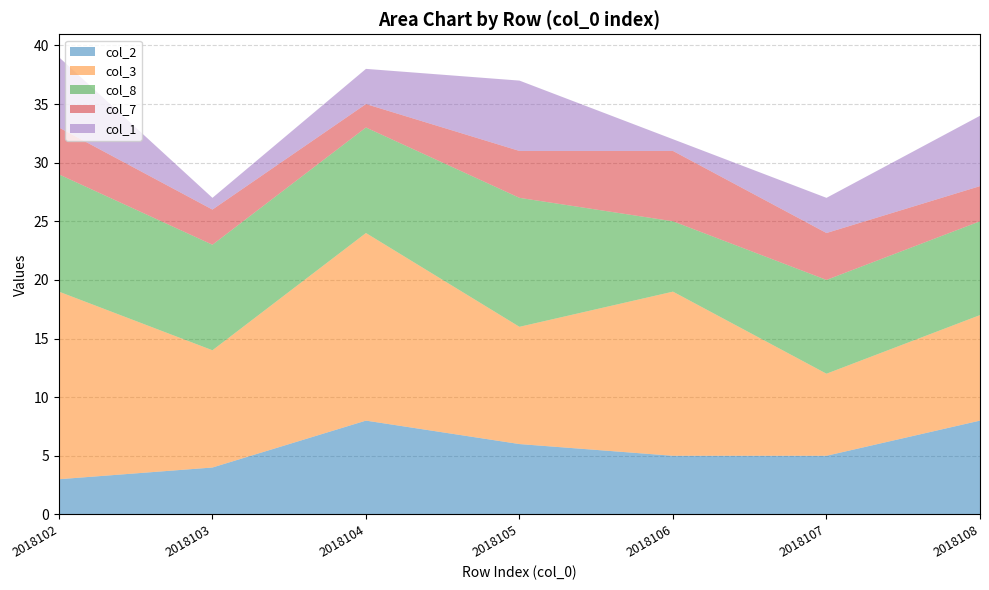

Reading left to right, what are all the values shown in this chart?

col_2: 3	4	8	6	5	5	8
col_3: 16	10	16	10	14	7	9
col_8: 10	9	9	11	6	8	8
col_7: 4	3	2	4	6	4	3
col_1: 6	1	3	6	1	3	6